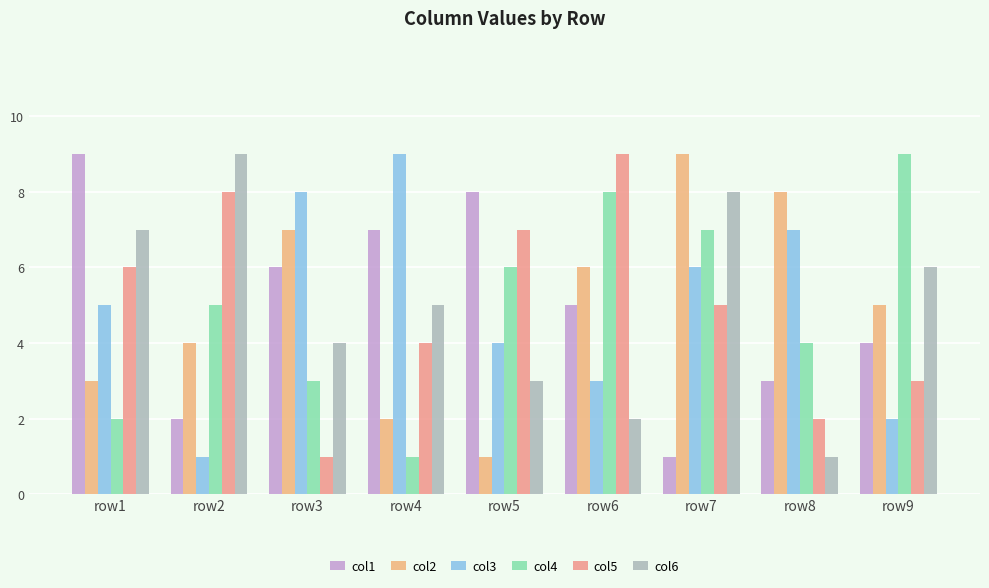

What is the sum of all col1 values?

45